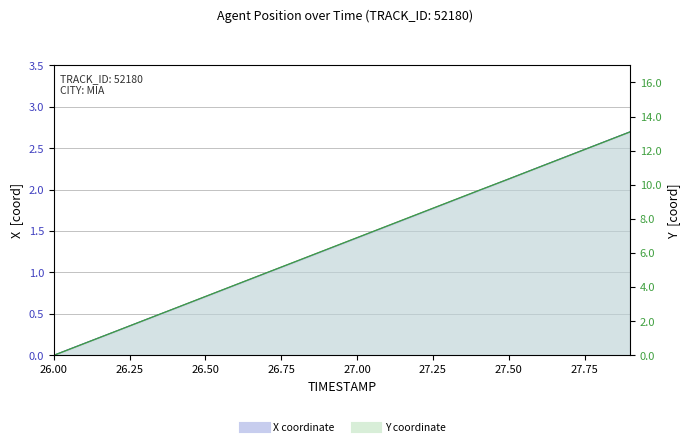

How many data points in X are less than 1?

8